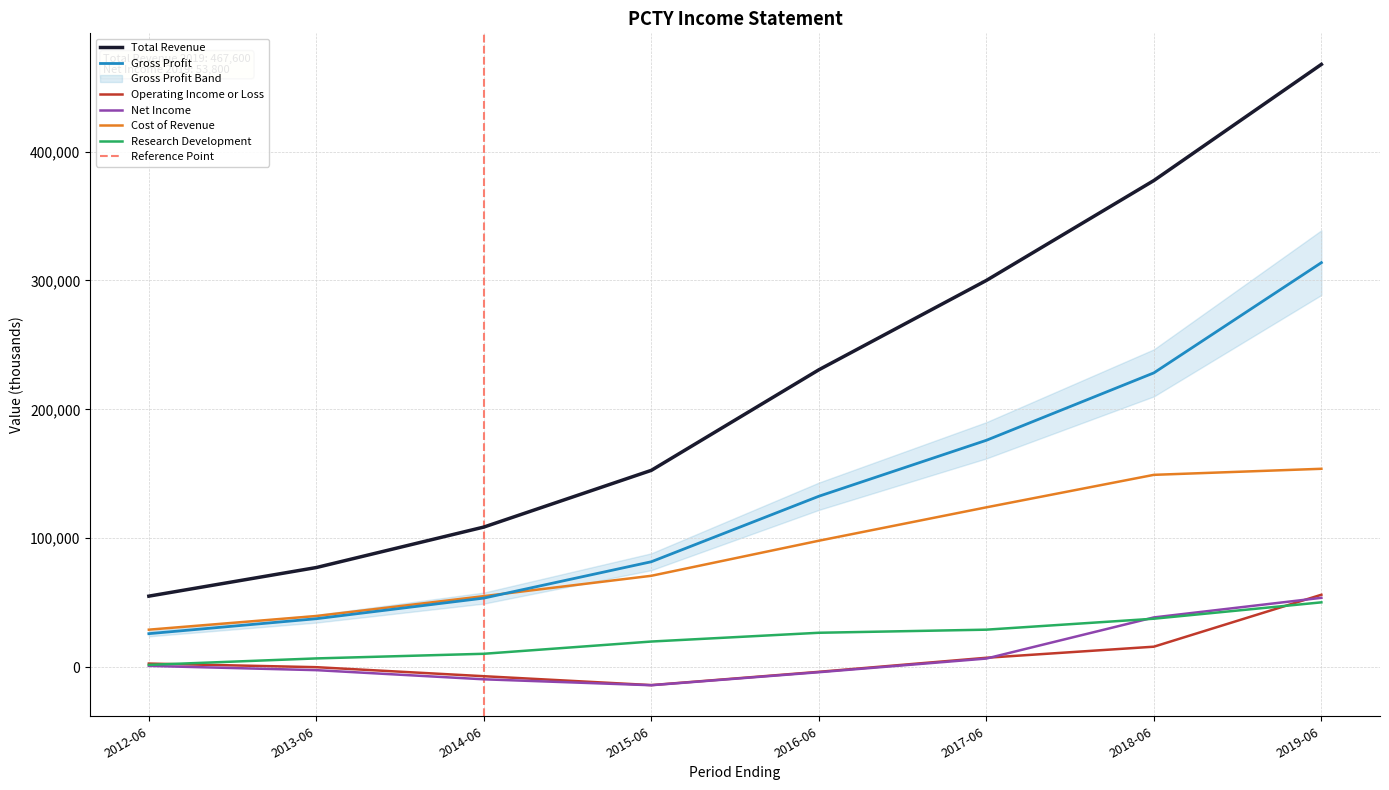

Reading left to right, list all the values displayed in this chart.

Total Revenue: 2019-06-30=467600	2018-06-30=377500	2017-06-30=300000	2016-06-30=230700	2015-06-30=152700	2014-06-30=108700	2013-06-30=77300	2012-06-30=55100
Gross Profit: 2019-06-30=313800	2018-06-30=228300	2017-06-30=176000	2016-06-30=132600	2015-06-30=81800	2014-06-30=53600	2013-06-30=37600	2012-06-30=26000
Operating Income or Loss: 2019-06-30=56200	2018-06-30=15900	2017-06-30=7300	2016-06-30=-3600	2015-06-30=-13900	2014-06-30=-7000	2013-06-30=0	2012-06-30=2800
Net Income: 2019-06-30=53800	2018-06-30=38600	2017-06-30=6700	2016-06-30=-3900	2015-06-30=-14000	2014-06-30=-9400	2013-06-30=-2300	2012-06-30=1000
Cost of Revenue: 2019-06-30=153900	2018-06-30=149200	2017-06-30=124000	2016-06-30=98100	2015-06-30=70900	2014-06-30=55100	2013-06-30=39700	2012-06-30=29100
Research Development: 2019-06-30=50300	2018-06-30=37600	2017-06-30=29100	2016-06-30=26700	2015-06-30=19900	2014-06-30=10400	2013-06-30=6800	2012-06-30=1800